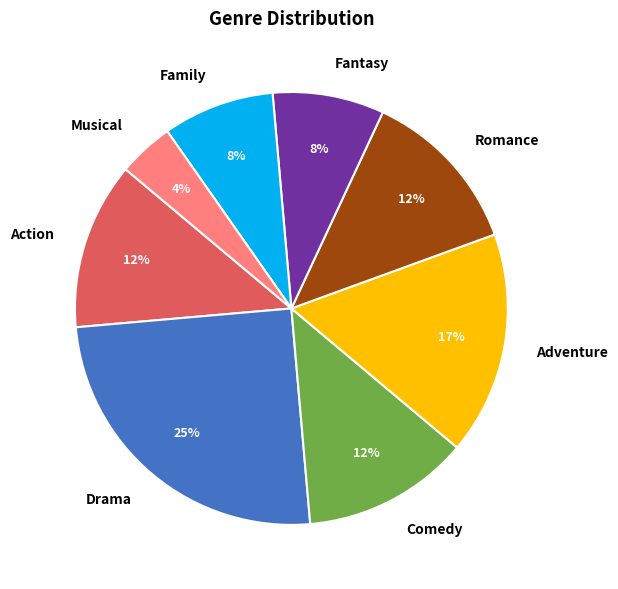

Is the sum of Adventure and Drama greater than half?

No